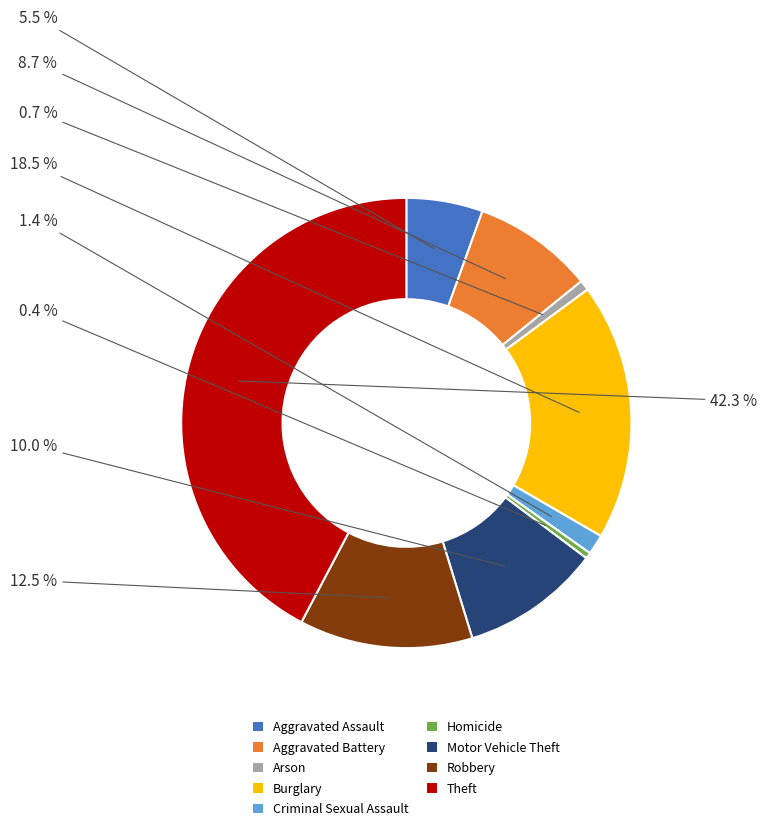

Does any single category account for the majority?

No